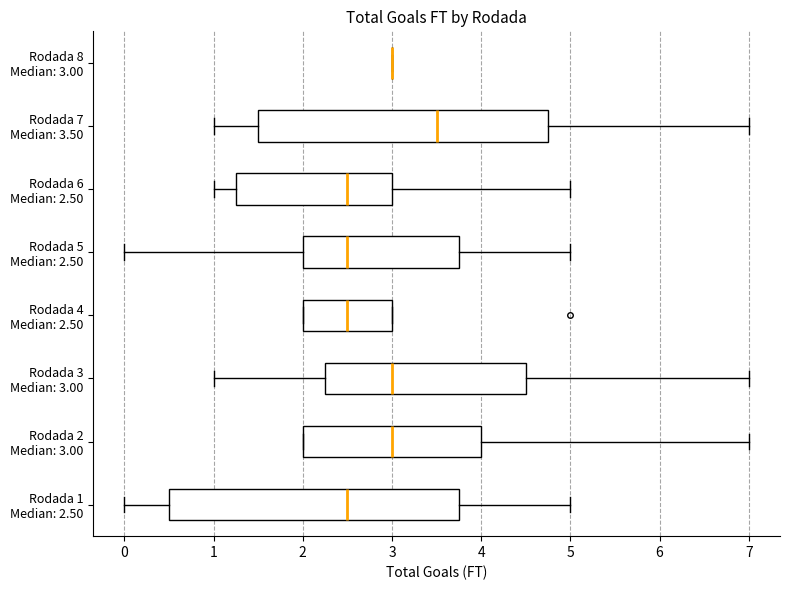

Reading bottom to top, transcribe this box plot: for each box, give where its median line is, the range the box spans, and where its two whiskers end, as read against the x-axis. The values are not printed on the chart, so give them approximately, as read against the axis.

Rodada 1 Median: 2.50: median 2.5, box 0.5 to 3.8, whiskers 0.0 to 5.0
Rodada 2 Median: 3.00: median 3.0, box 2.0 to 4.0, whiskers 2.0 to 7.0
Rodada 3 Median: 3.00: median 3.0, box 2.3 to 4.5, whiskers 1.0 to 7.0
Rodada 4 Median: 2.50: median 2.5, box 2.0 to 3.0, whiskers 2.0 to 3.0
Rodada 5 Median: 2.50: median 2.5, box 2.0 to 3.8, whiskers 0.0 to 5.0
Rodada 6 Median: 2.50: median 2.5, box 1.3 to 3.0, whiskers 1.0 to 5.0
Rodada 7 Median: 3.50: median 3.5, box 1.5 to 4.8, whiskers 1.0 to 7.0
Rodada 8 Median: 3.00: box collapsed to a line at 3.0, whiskers 3.0 to 3.0